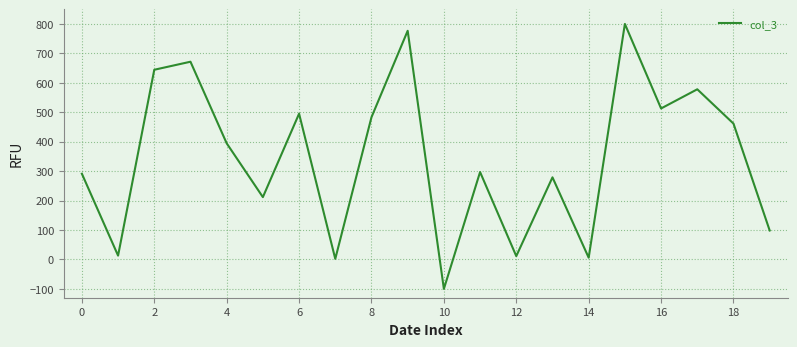

What is the minimum value shown in the chart?

-100.0